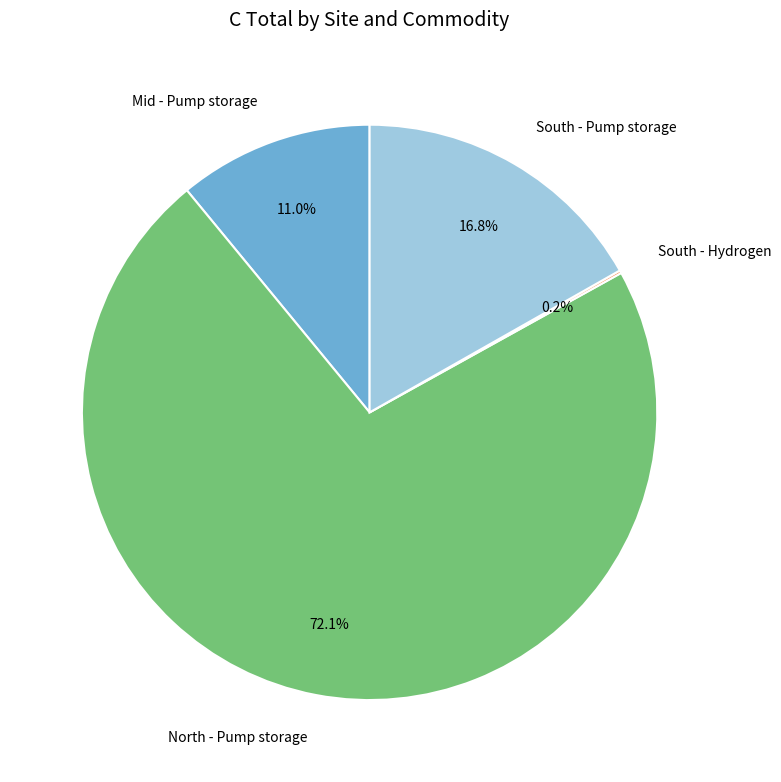

Is there any slice that represents more than half of the pie?

Yes